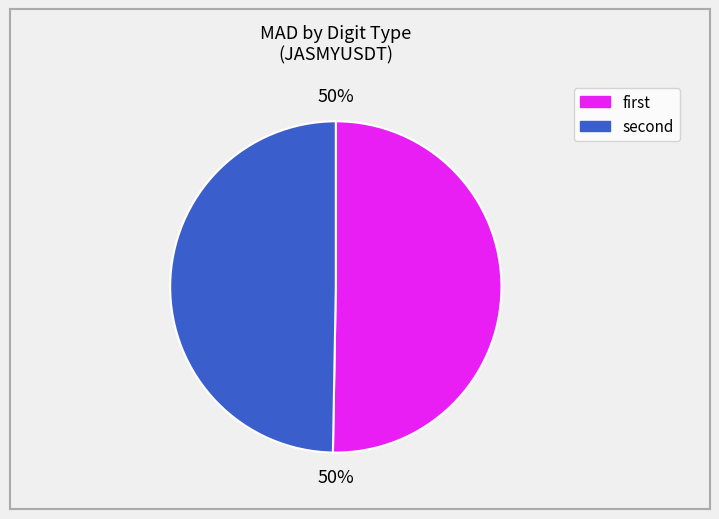

To the nearest percent, what is the average slice percentage?

50%